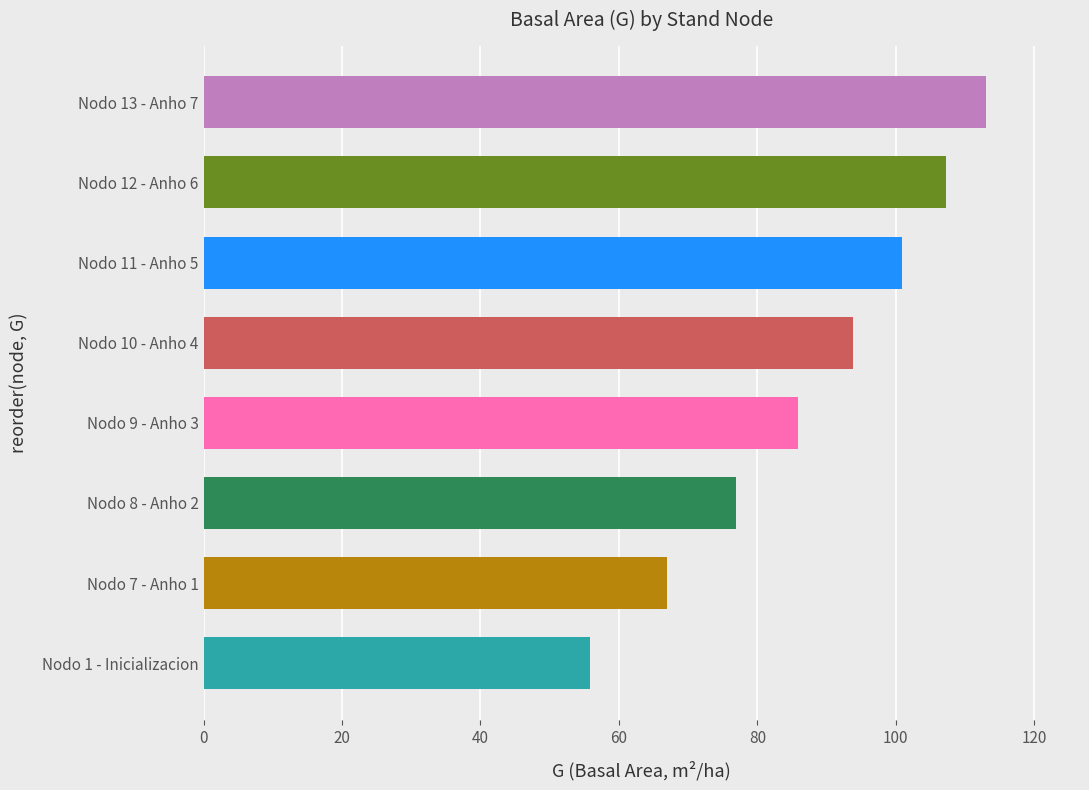

What is the change in value from Nodo 11 - Anho 5 to Nodo 13 - Anho 7?

+12.2